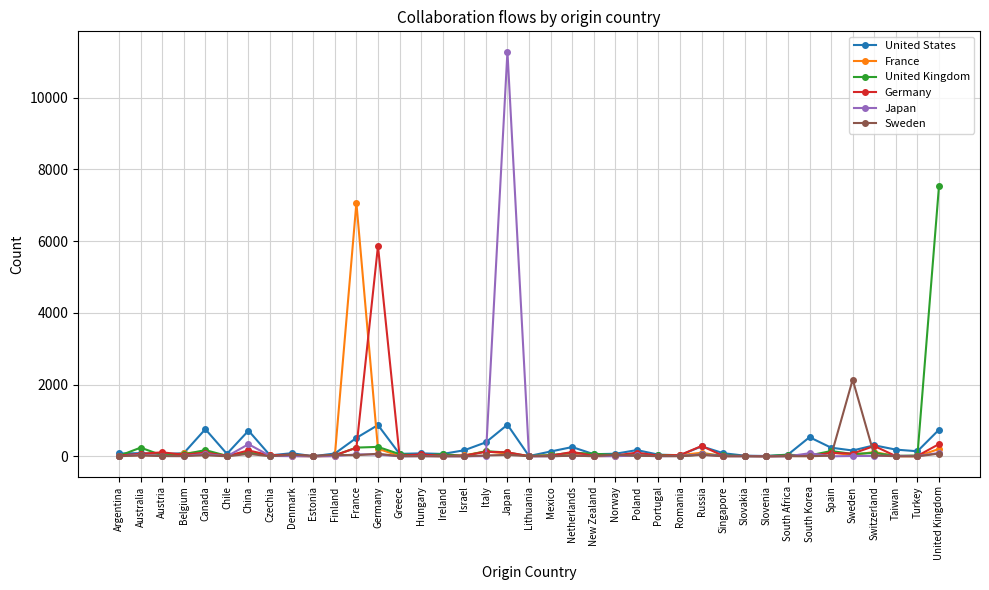

How many data points in United Kingdom are less than 40?

19